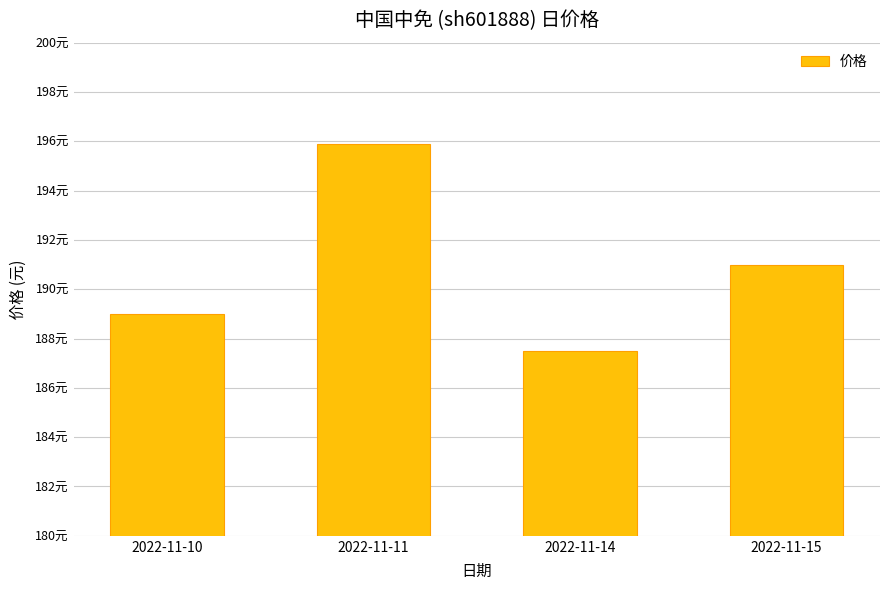

Are the bars horizontal?

No